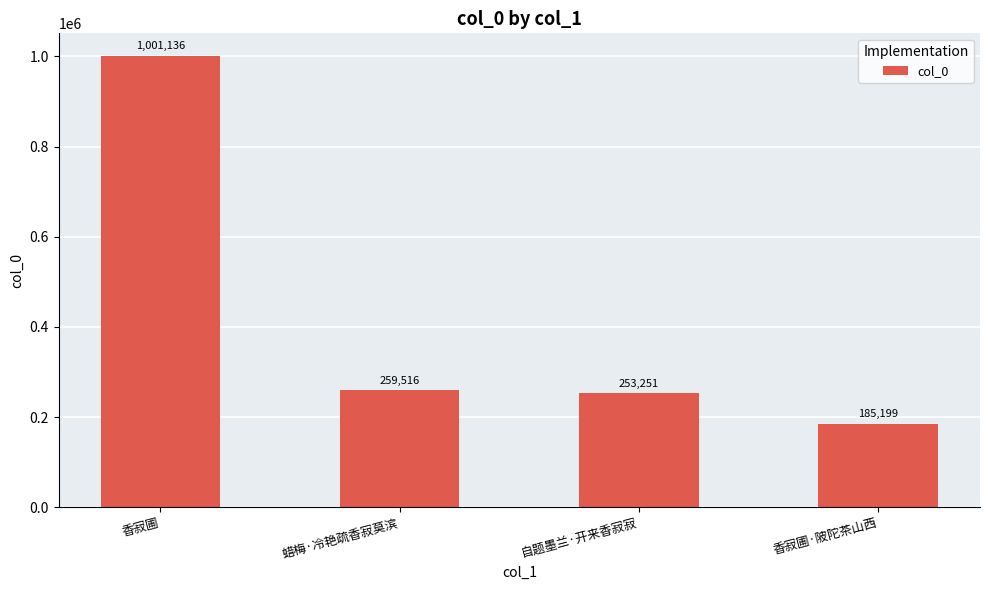

What is the minimum value shown in the chart?

185199